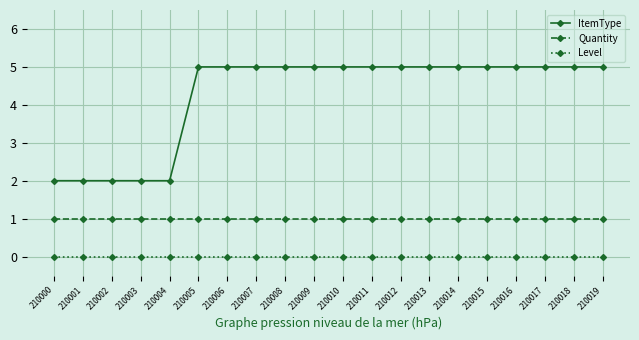

Reading right to left, what are all the values shown in this chart?

ItemType: 5	5	5	5	5	5	5	5	5	5	5	5	5	5	5	2	2	2	2	2
Quantity: 1	1	1	1	1	1	1	1	1	1	1	1	1	1	1	1	1	1	1	1
Level: 0	0	0	0	0	0	0	0	0	0	0	0	0	0	0	0	0	0	0	0